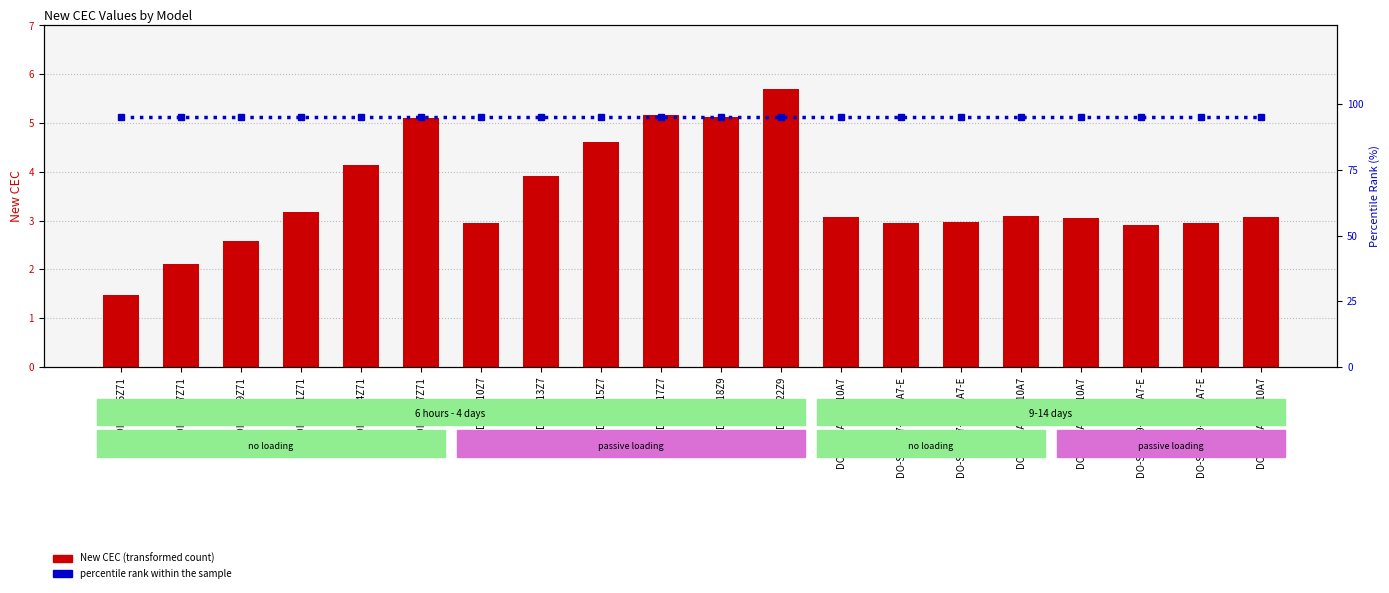

What position from the right is DINXU10Z7?

14